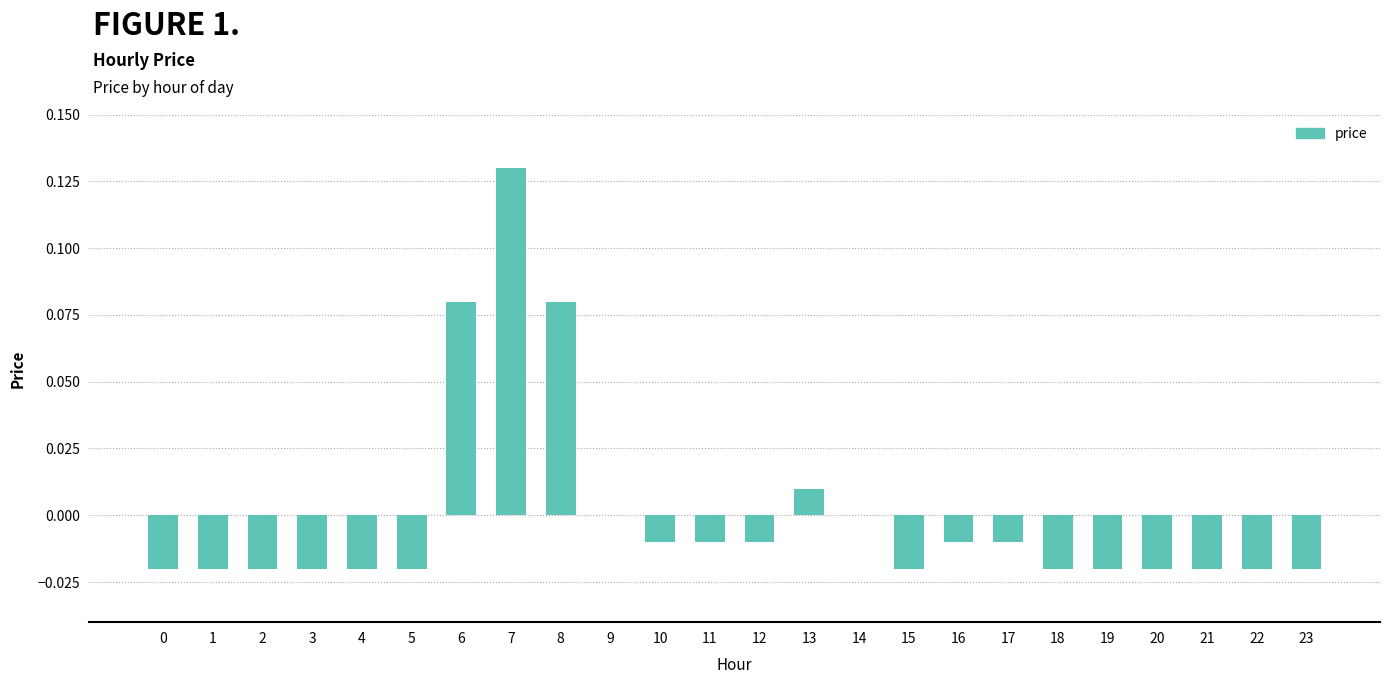

The chart shows a value of 0.1 at 14. True or false?

False